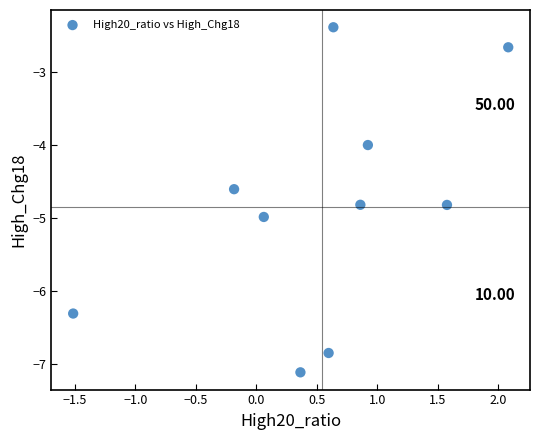

What is the average Y value?

-4.9